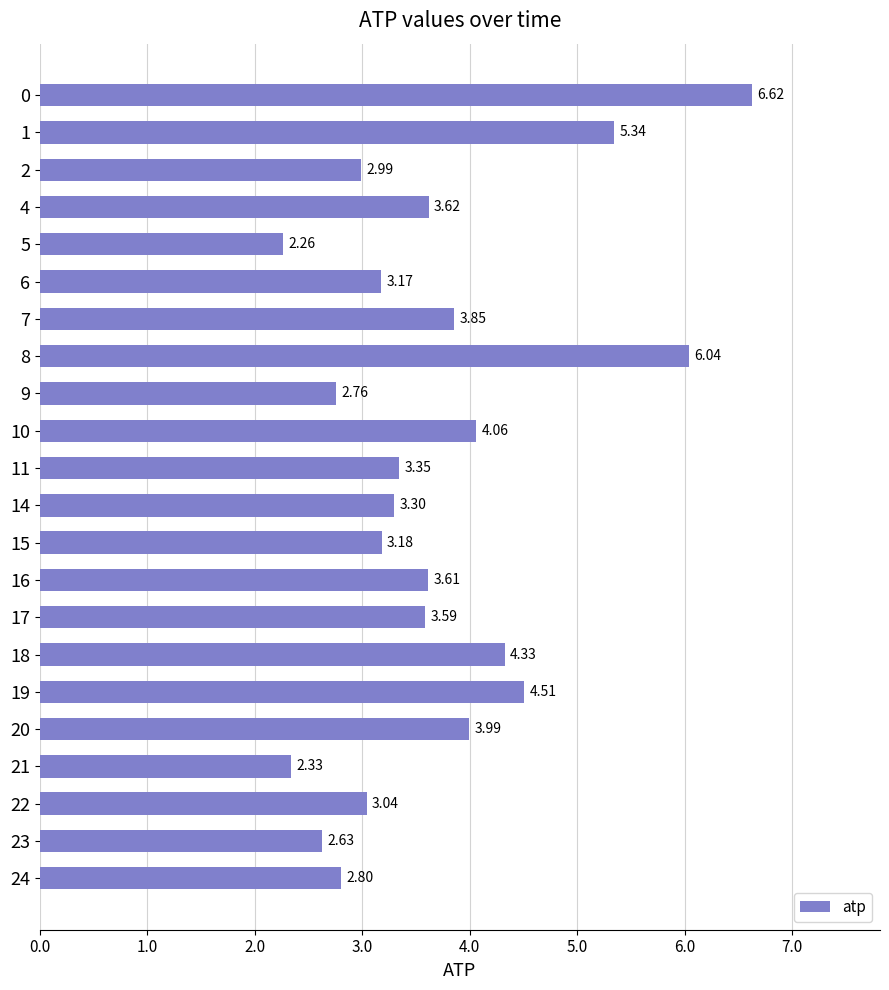

What is the difference between the values at 17 and 24?

0.8